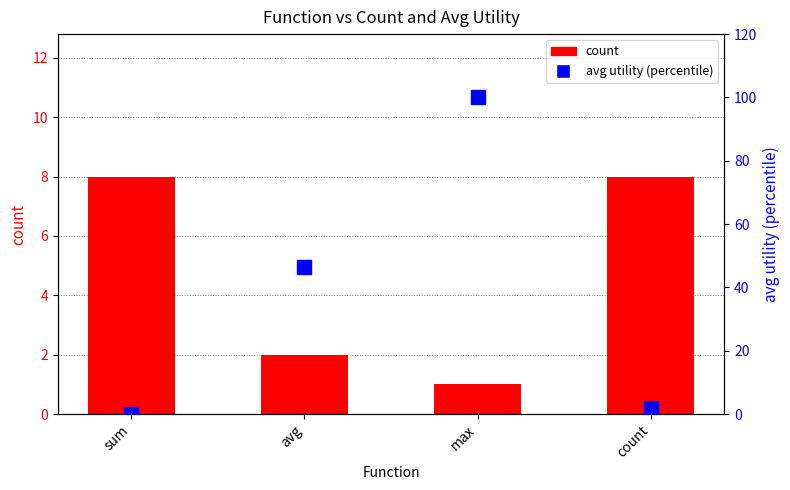

What is the difference between the highest and lowest values at max?

99.0